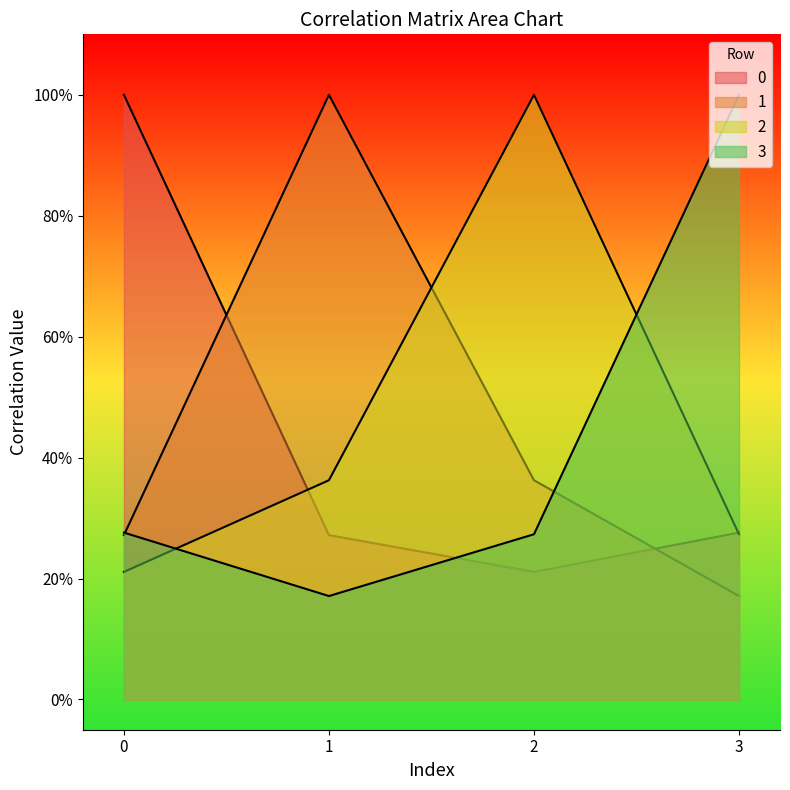

What is the sum of the 3 values at 0 and 2?

0.5